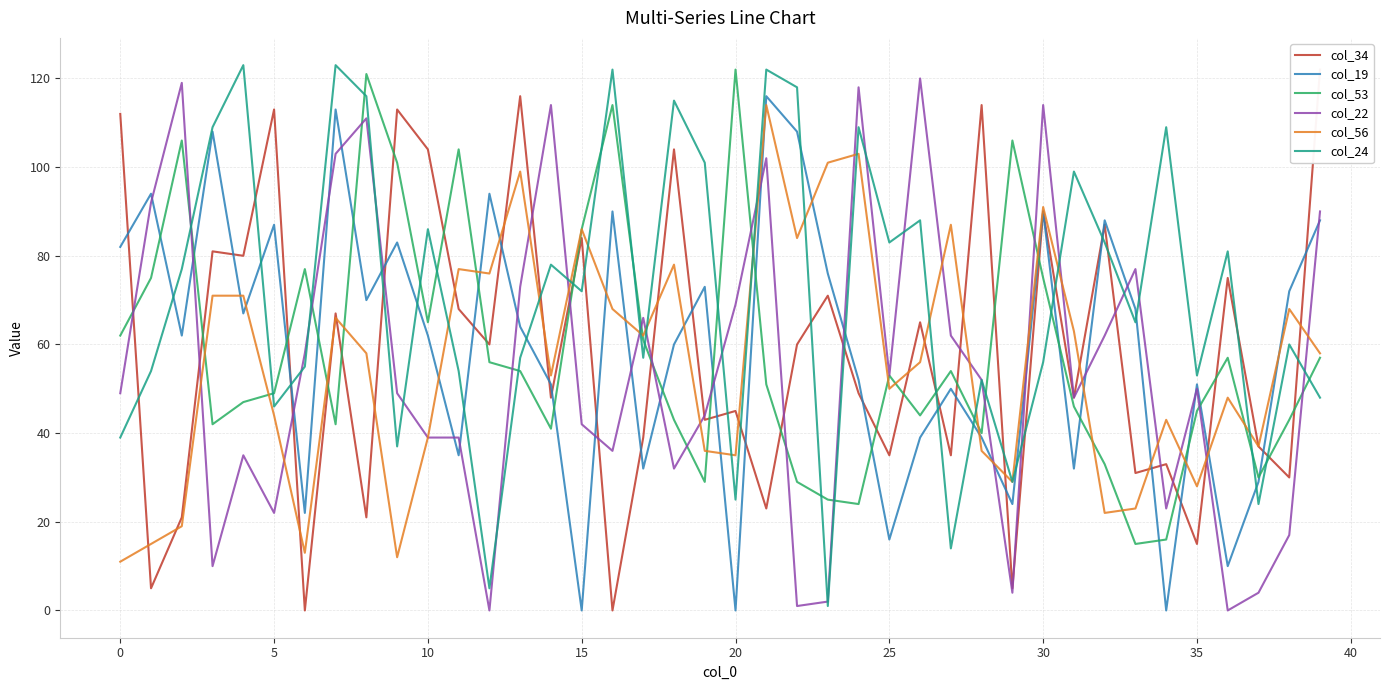

What is the spread (max minus min) of values at 11?

69